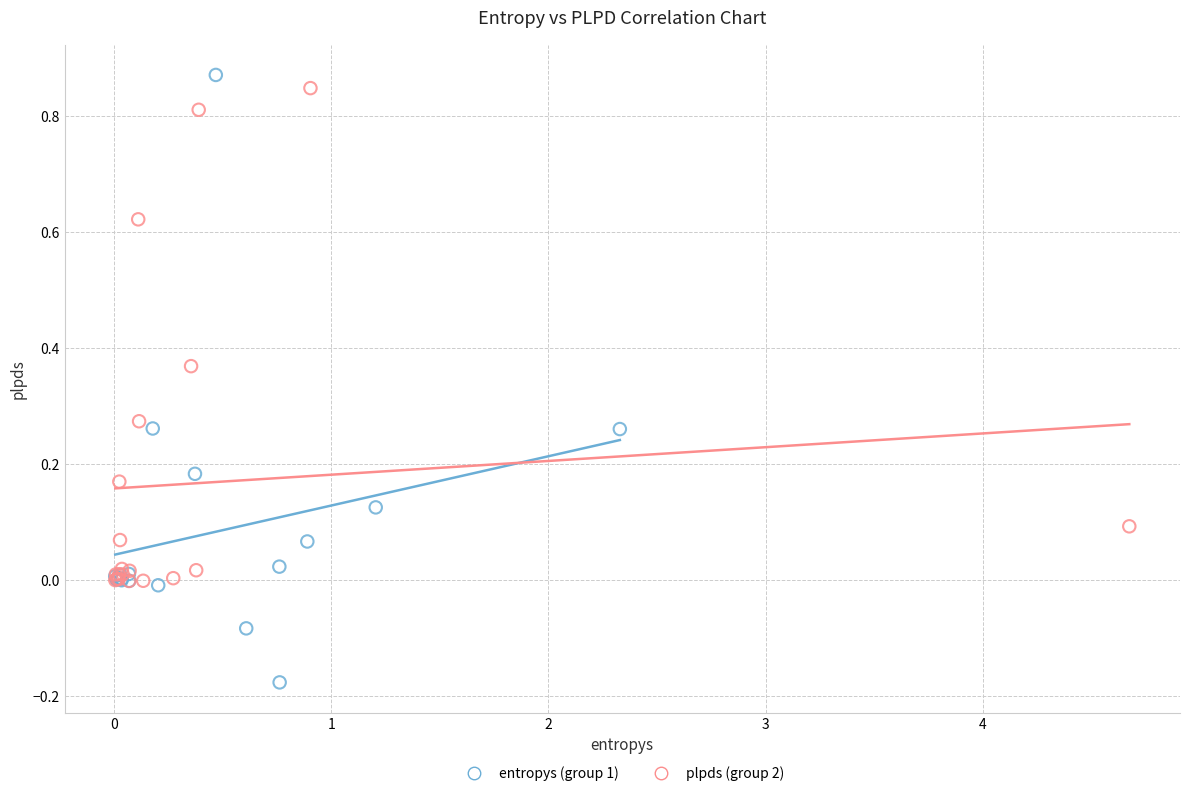

Which series contains the lowest Y value?

entropys (group 1)